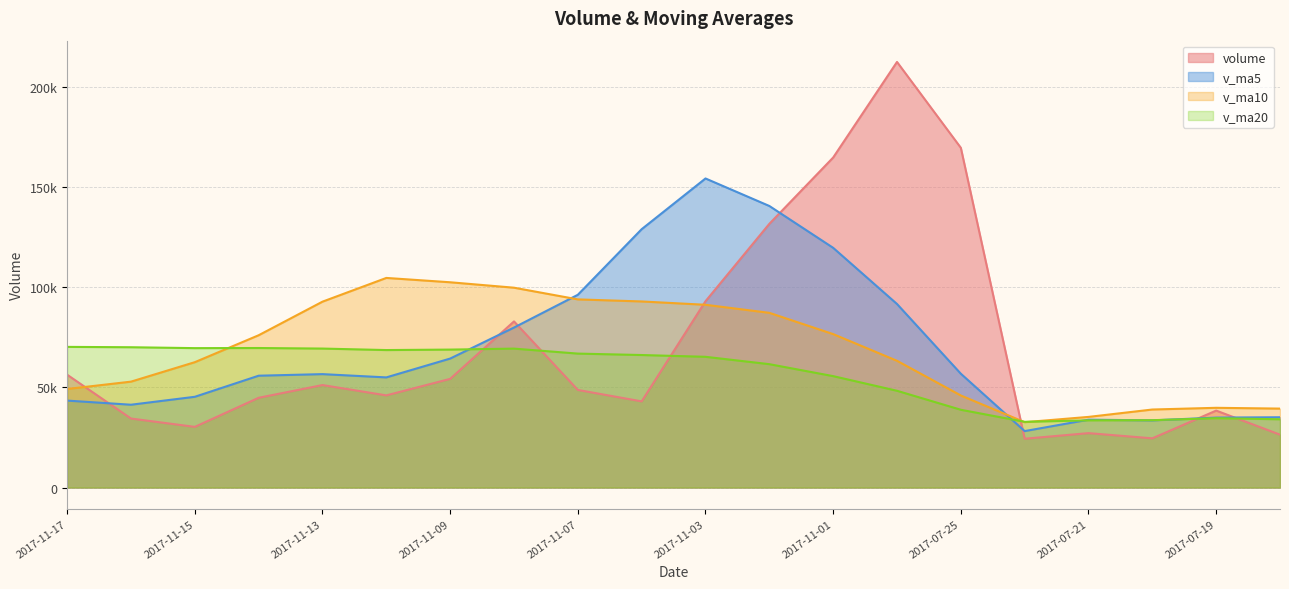

True or false: v_ma10 has a value of 40241.0 at 2017-11-14.

False